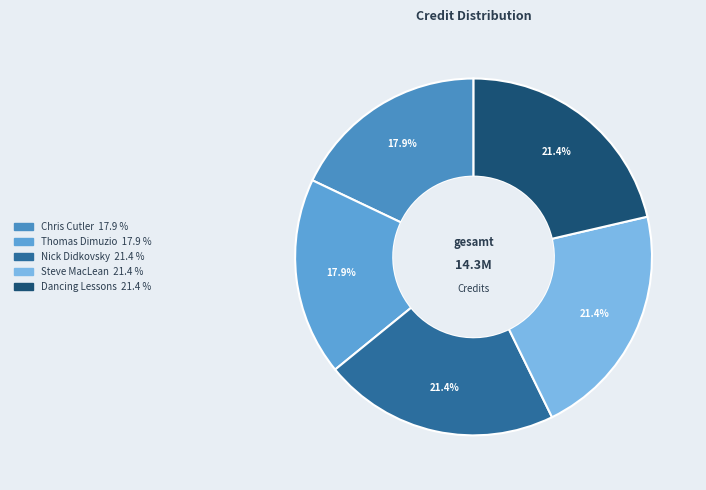

Combined, do Nick Didkovsky and Thomas Dimuzio account for over 50%?

No